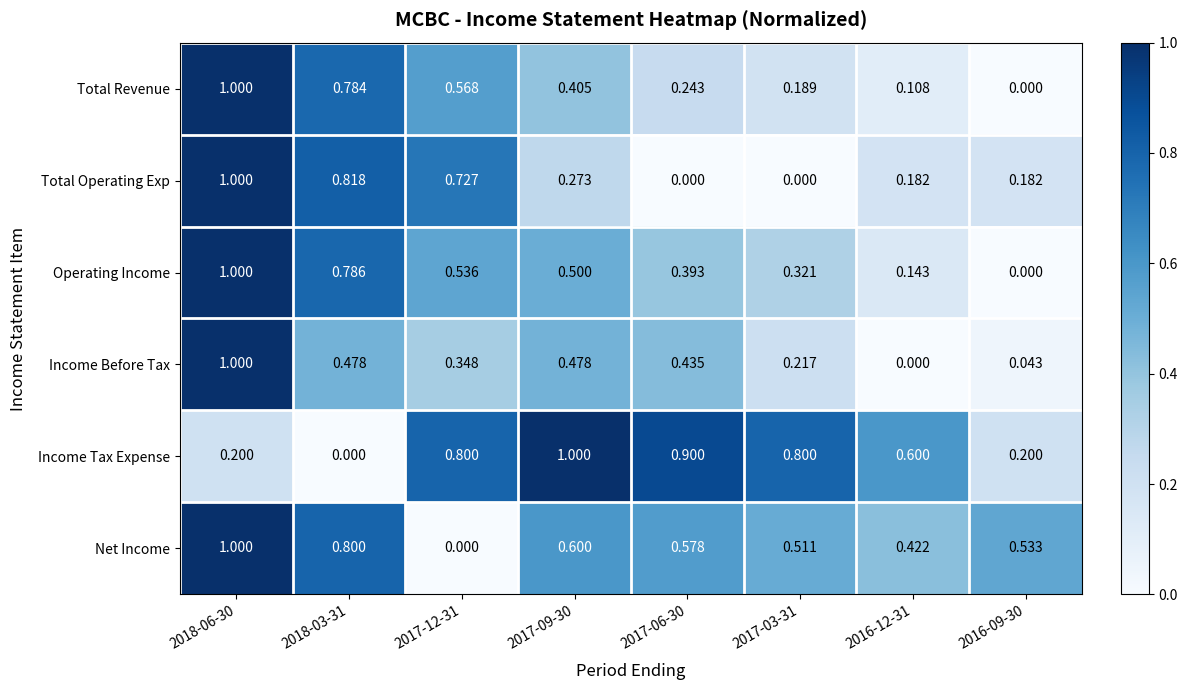

Between 2018-03-31 and 2017-06-30, which series saw the biggest shift?

Income Tax Expense